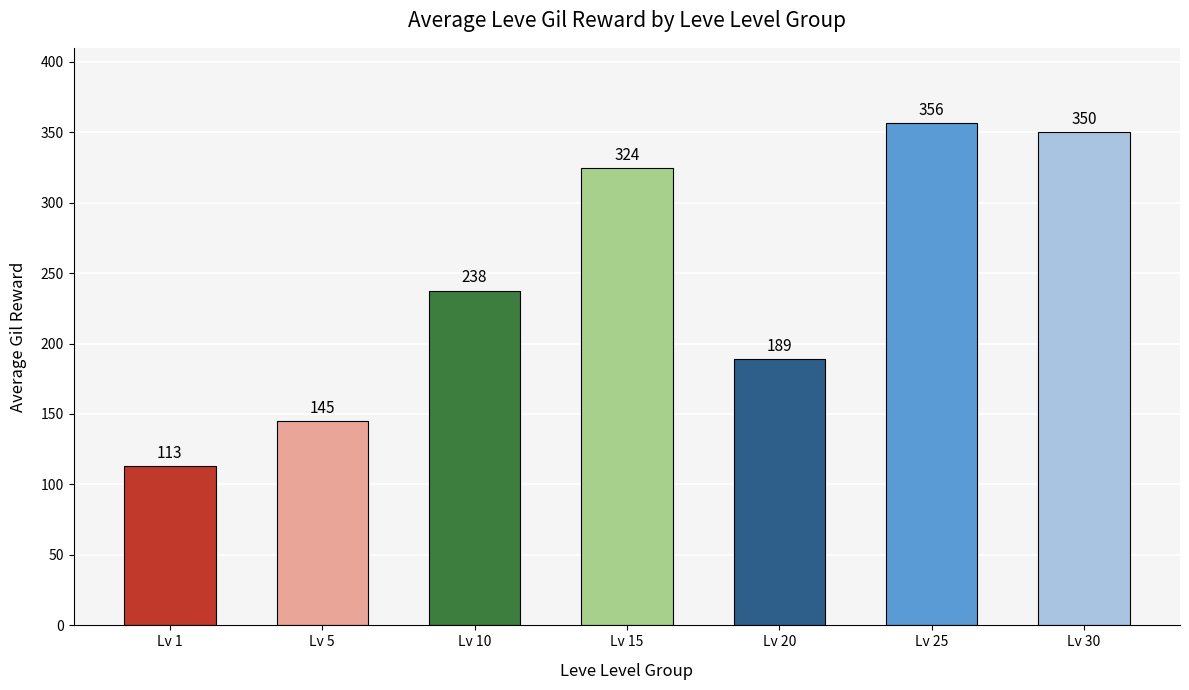

What is the value of the 5th bar from the left?

189.2